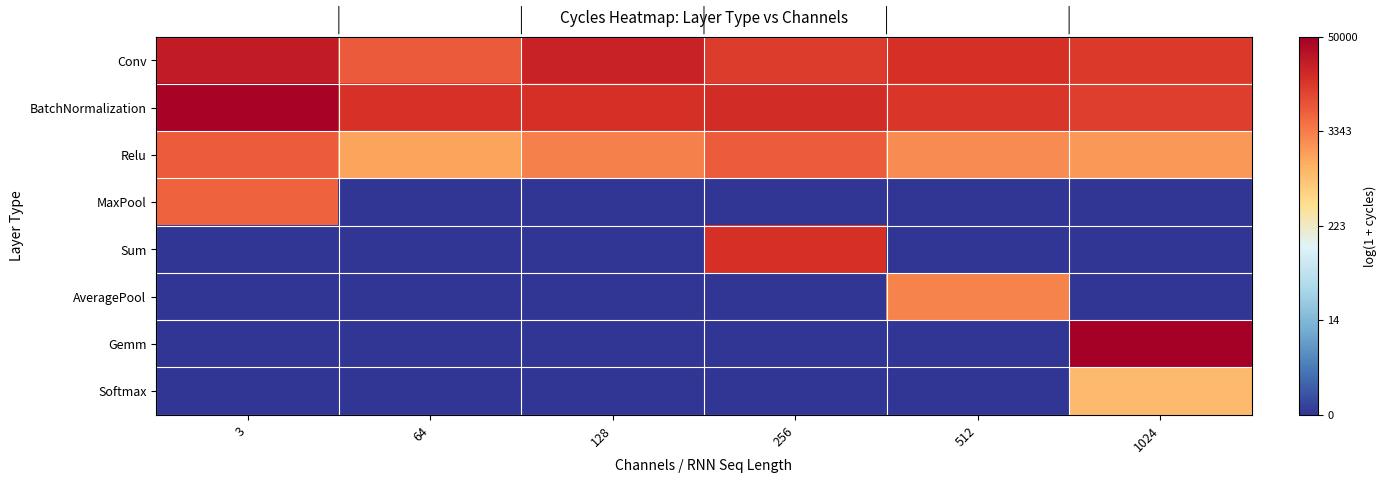

What is the maximum value shown in the chart?

10.8